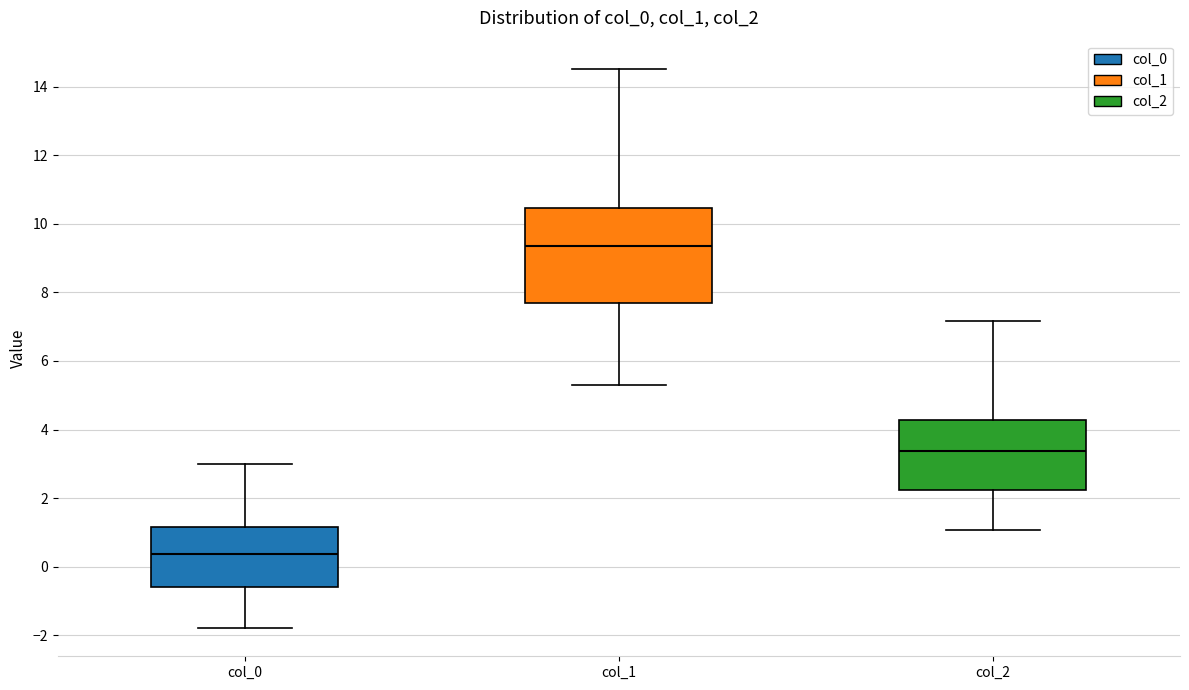

Reading left to right, transcribe this box plot: for each box, give where its median line is, the range the box spans, and where its two whiskers end, as read against the y-axis. The values are not printed on the chart, so give them approximately, as read against the axis.

col_0: median 0.4, box -0.6 to 1.2, whiskers -1.8 to 3.0
col_1: median 9.4, box 7.8 to 10.4, whiskers 5.2 to 14.6
col_2: median 3.4, box 2.2 to 4.2, whiskers 1.0 to 7.2